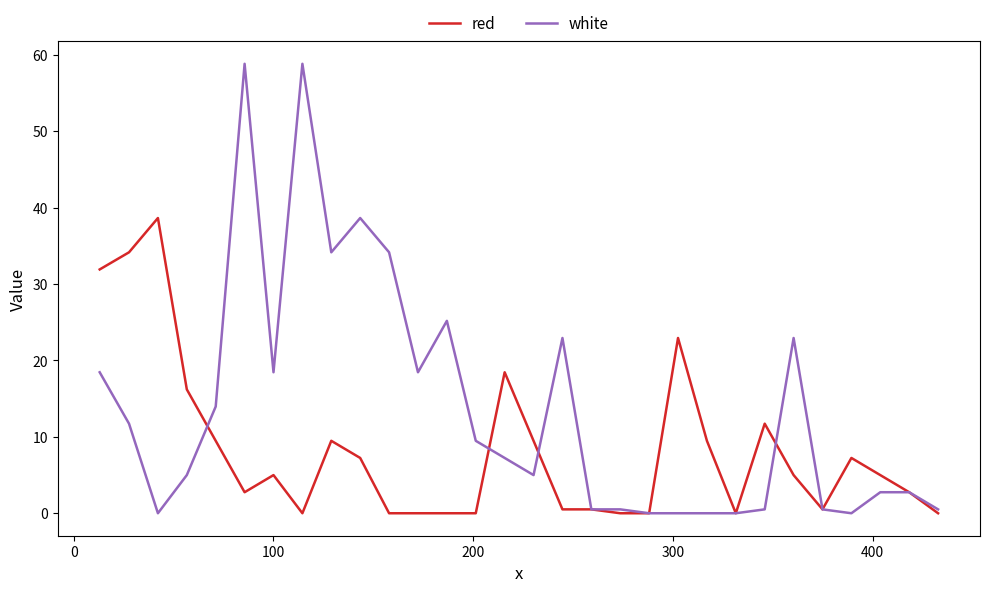

Which series has the widest spread of values?

white